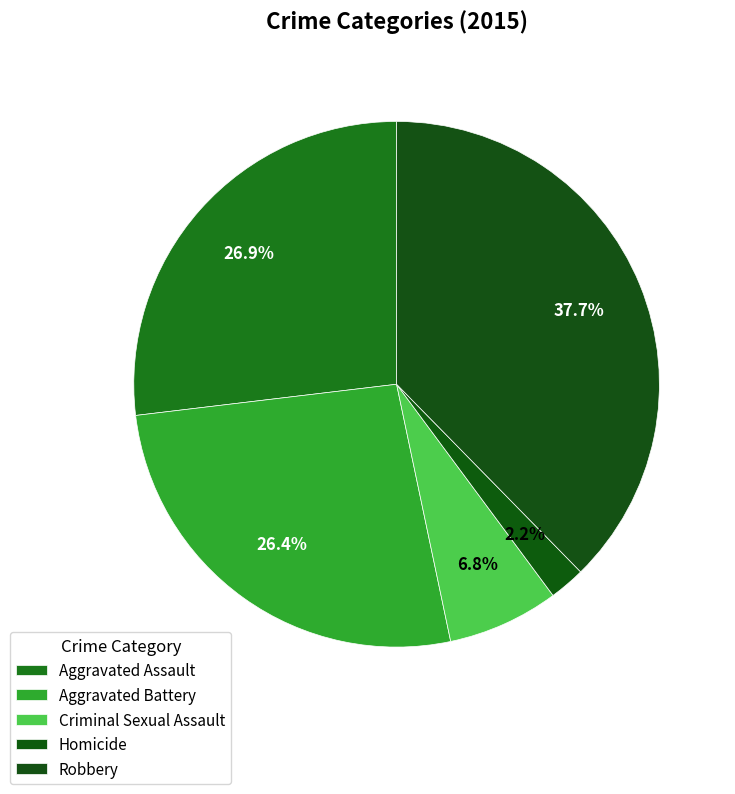

What percentage is NOT represented by Criminal Sexual Assault?

93.2%